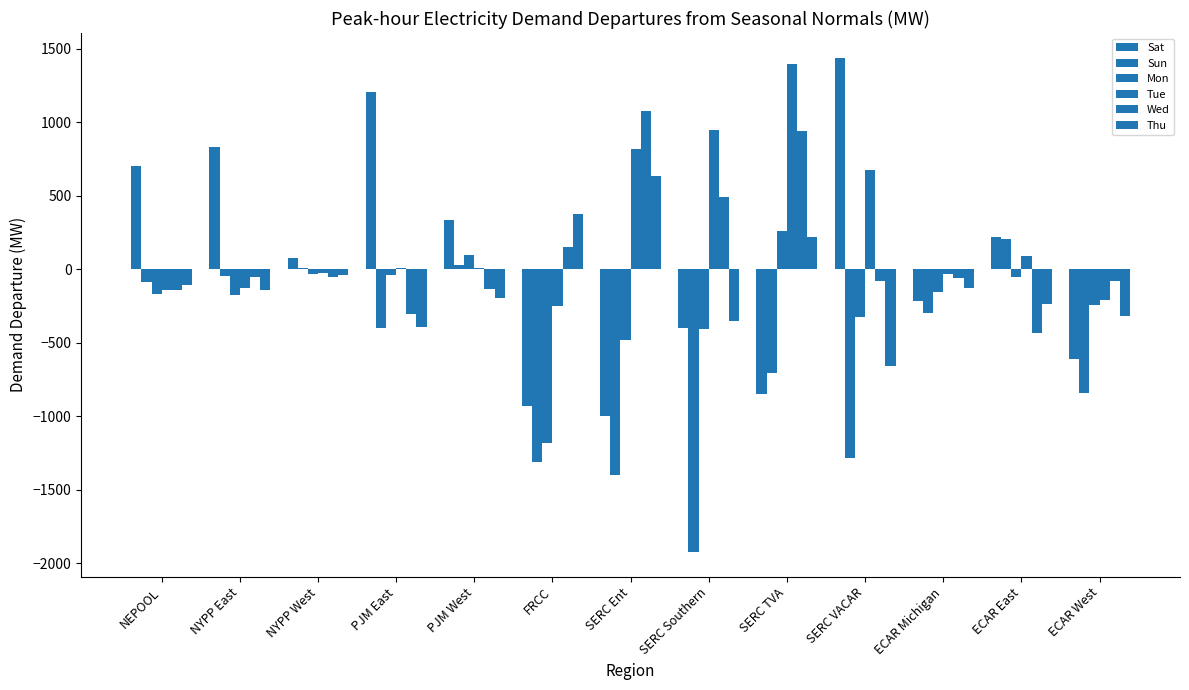

Which series has the largest total across all categories?

Tue